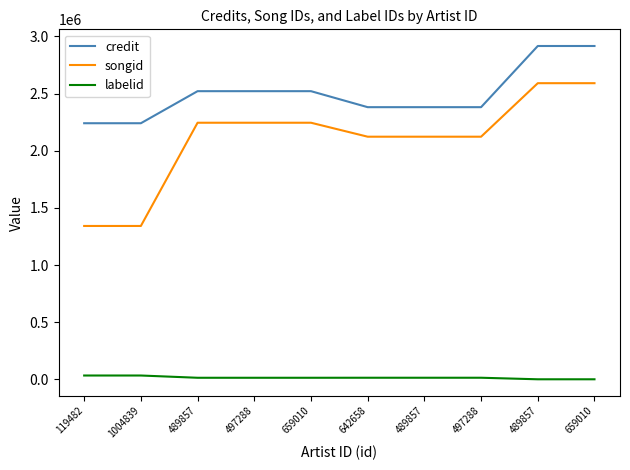

Rank the series at 489857 from highest to lowest value.

credit, songid, labelid